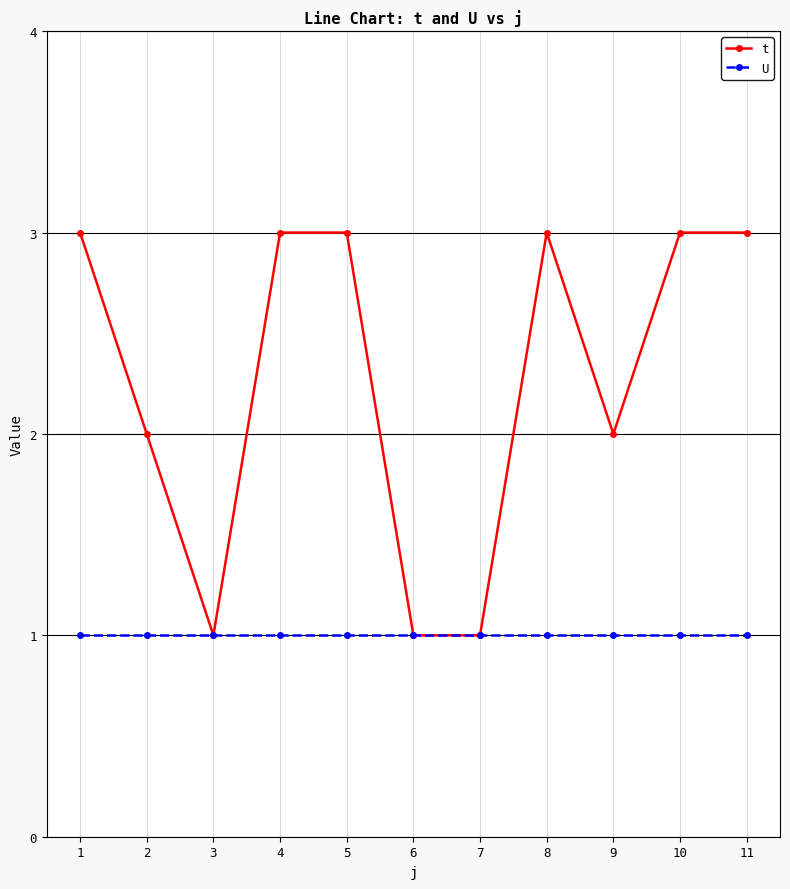

The U series shows 1 at 8. True or false?

True